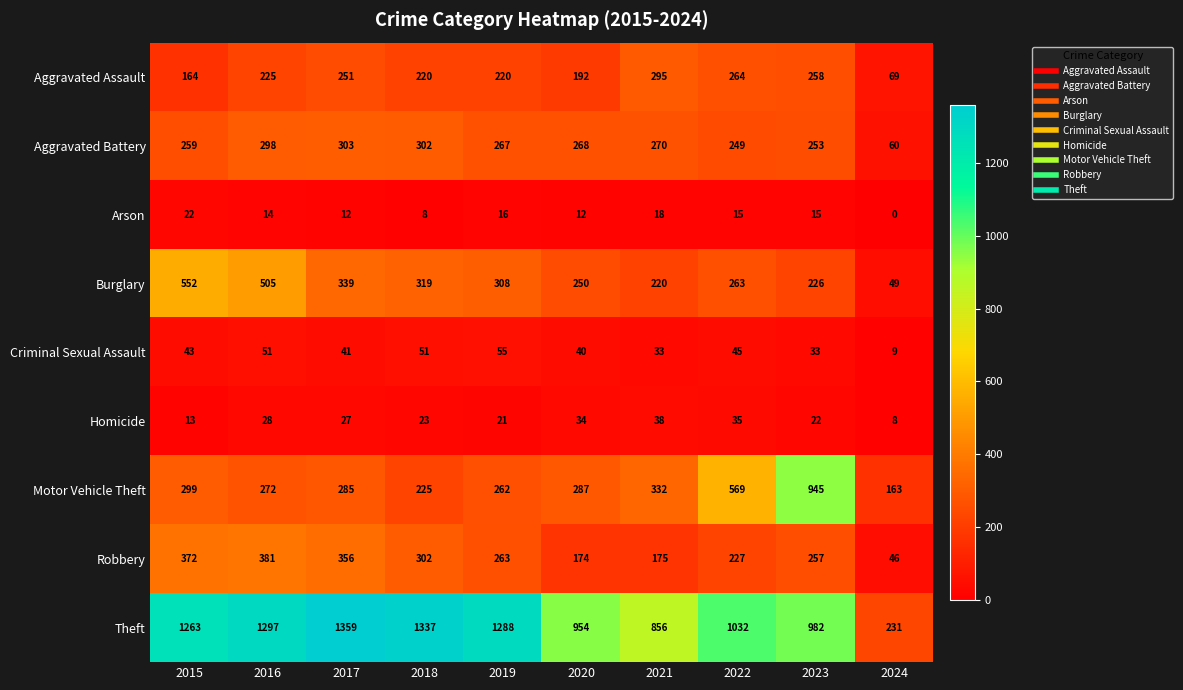

What is the sum of the Motor Vehicle Theft values at 2019 and 2020?

549